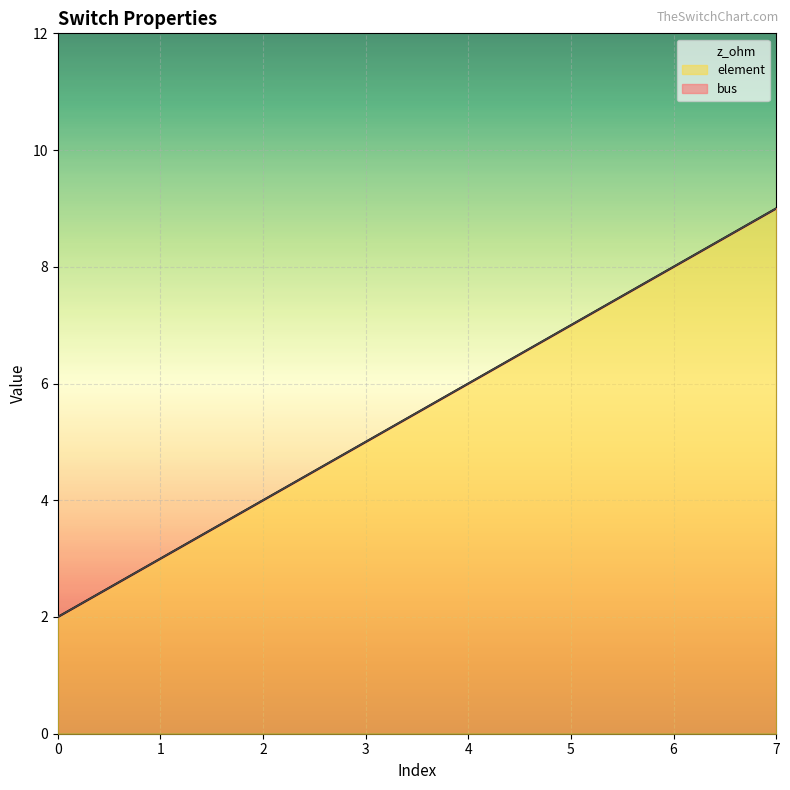

What is the difference between the maximum and minimum values in the element series?

7